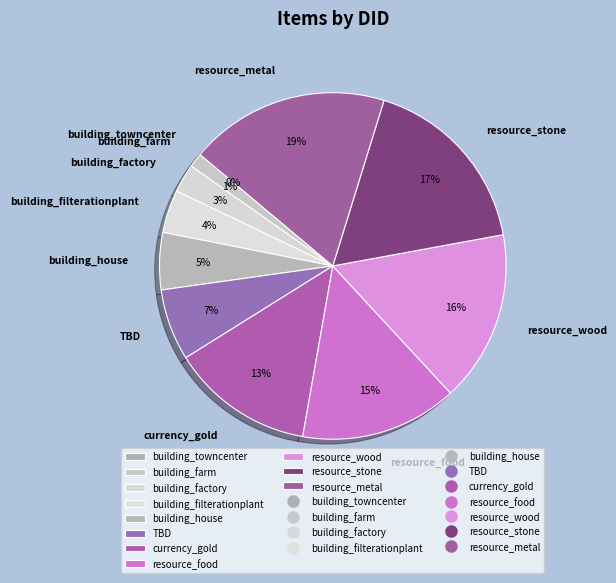

Is it true that resource_wood is 16% of the pie?

True